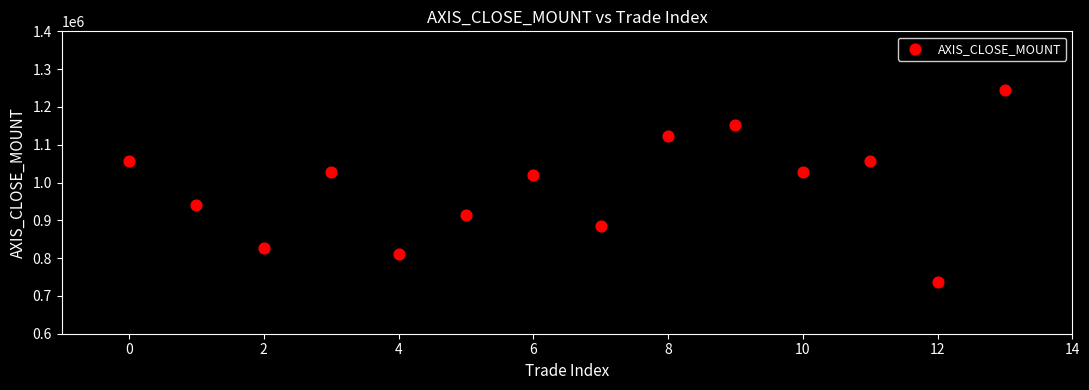

What is the range of Y values (max minus min)?

507600